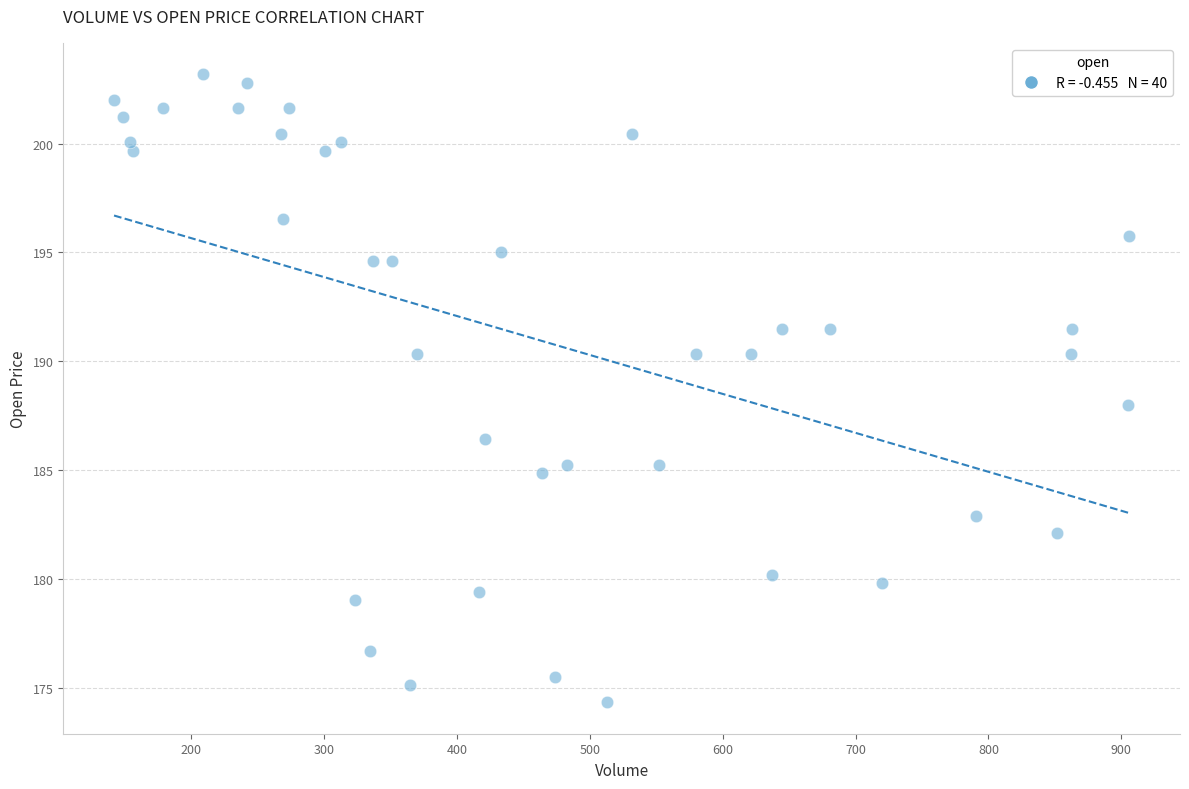

What is the range of X values (max minus min)?

764.0